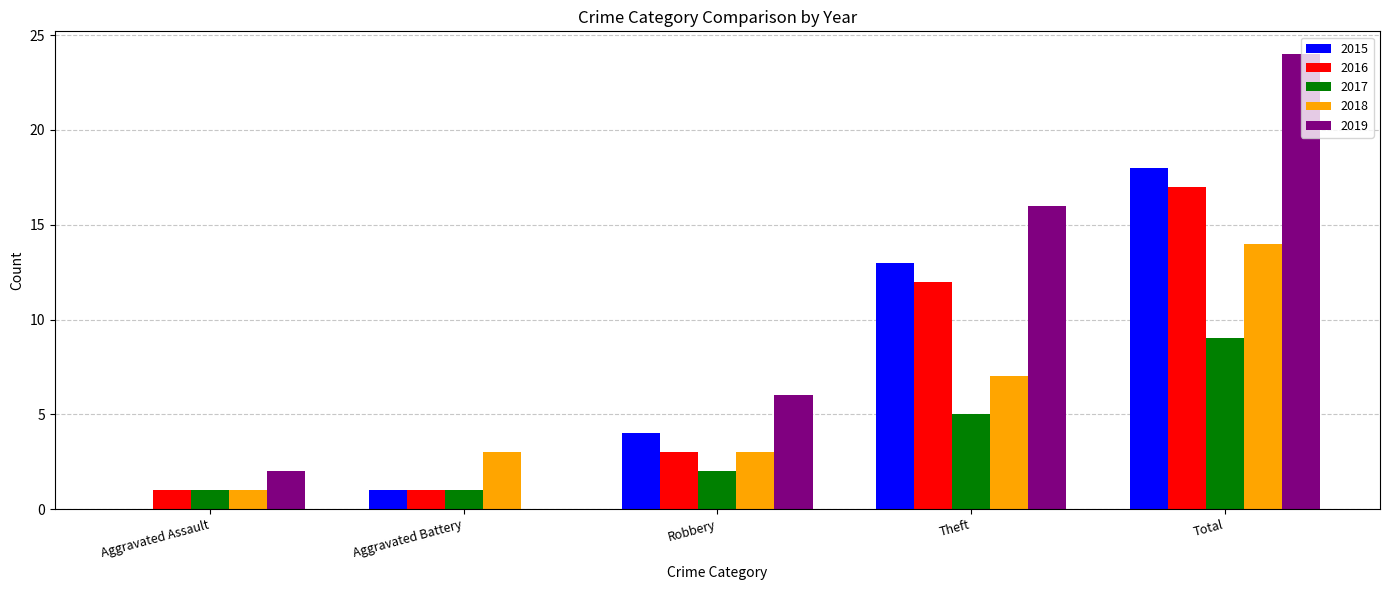

What is the total value across all series at Theft?

53